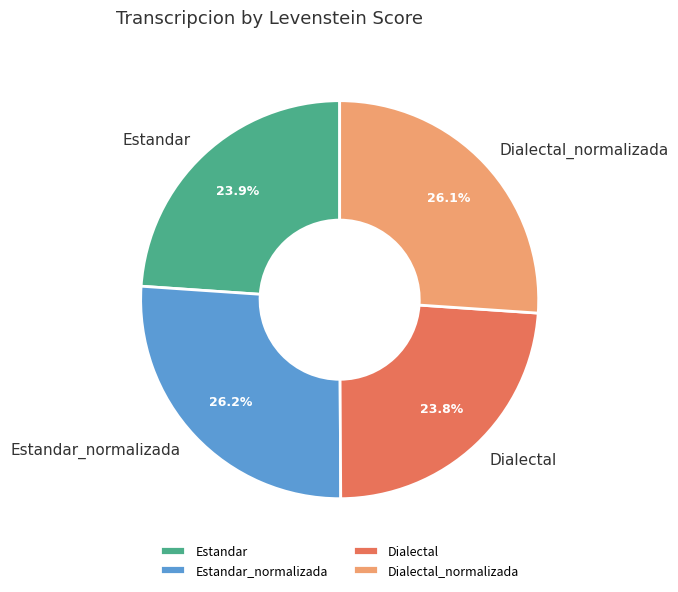

Which has a higher value, Estandar_normalizada or Estandar?

Estandar_normalizada